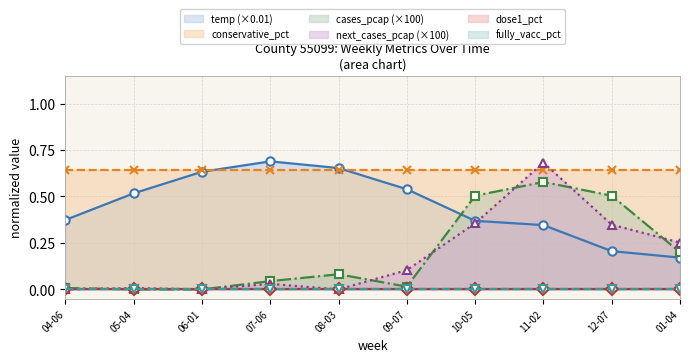

What is the maximum value for cases_pcap?

0.6